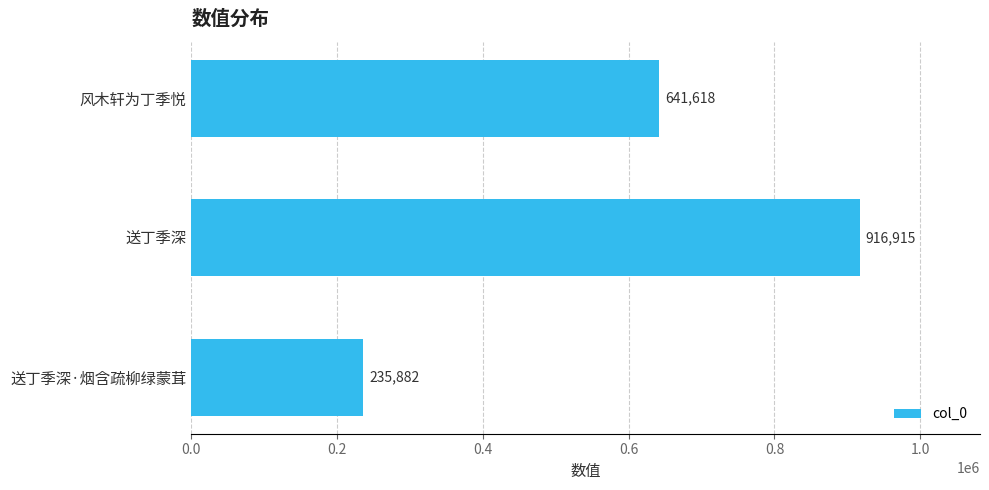

Rank the categories by value from lowest to highest.

送丁季深·烟含疏柳绿蒙茸, 风木轩为丁季悦, 送丁季深